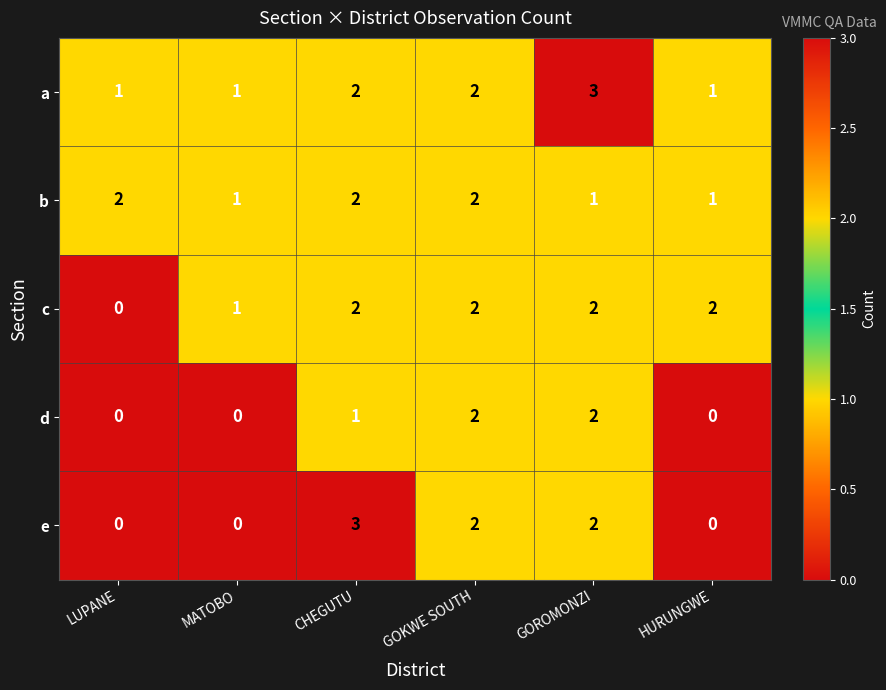

Is it true that b equals 2 at CHEGUTU?

True